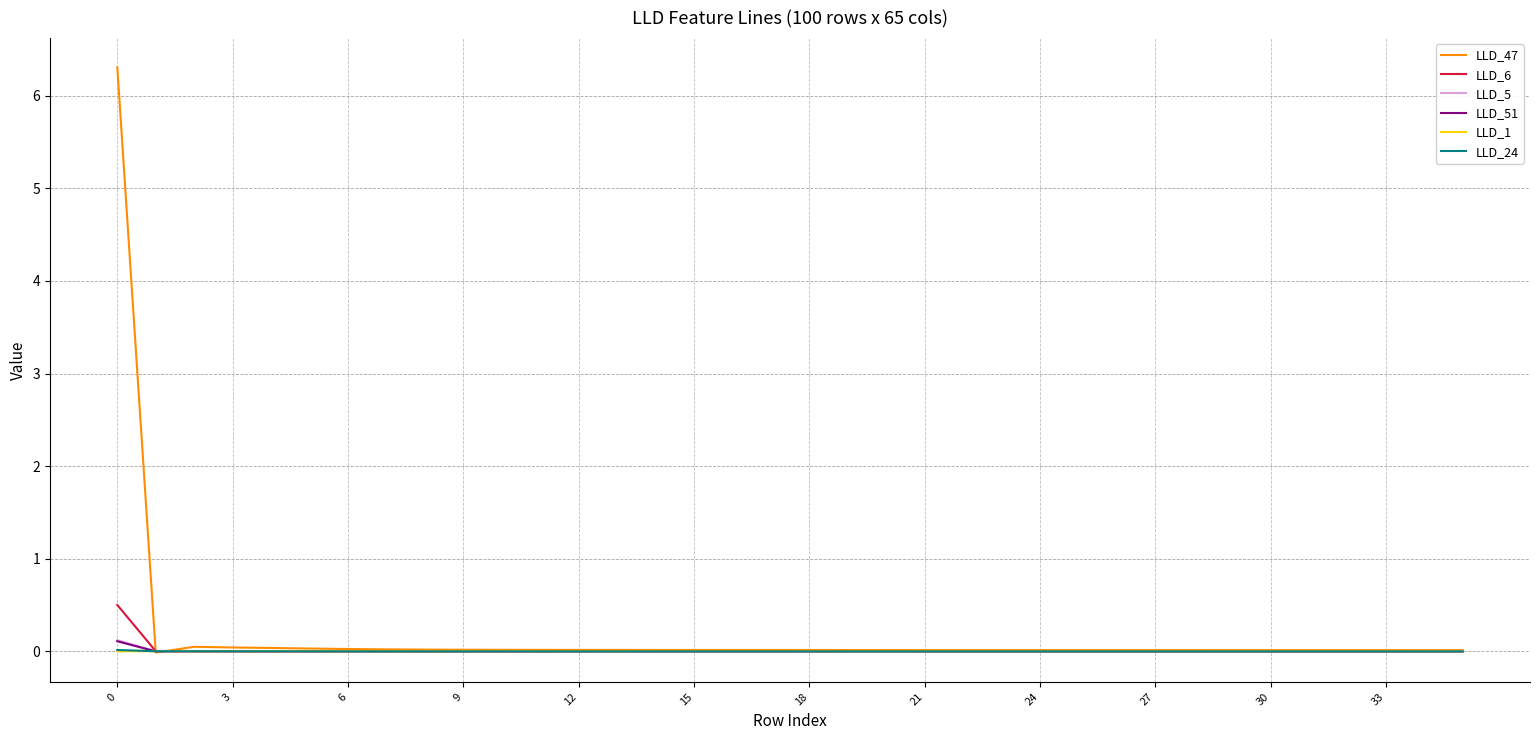

What is the greatest value displayed?

6.3